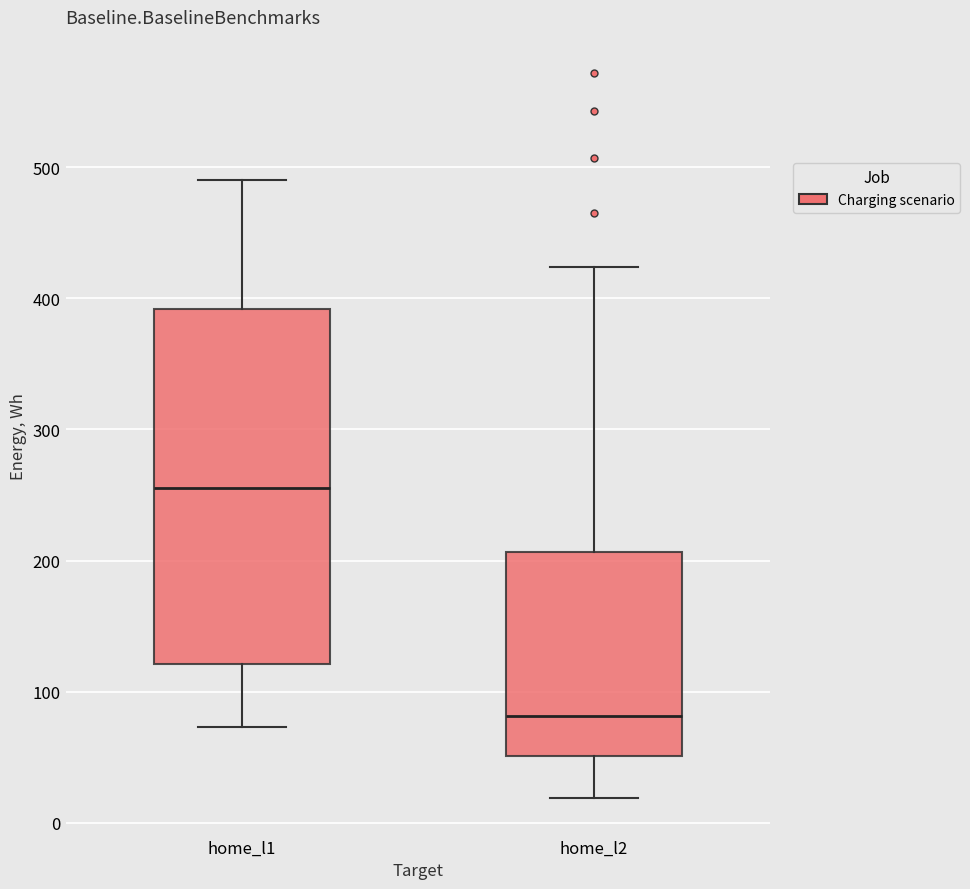

Which box has the highest median line?

home_l1